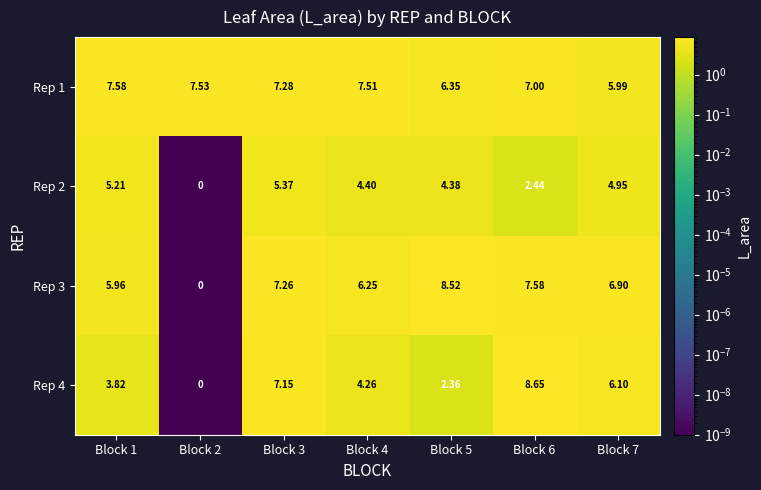

At how many categories does at least one series exceed 4?

7